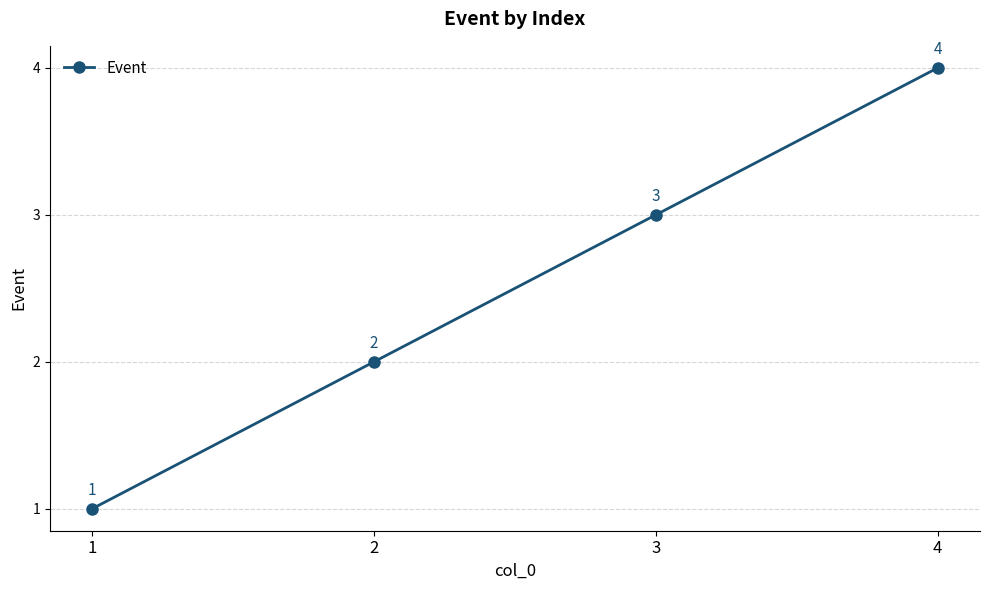

How many data points does each series have?

4